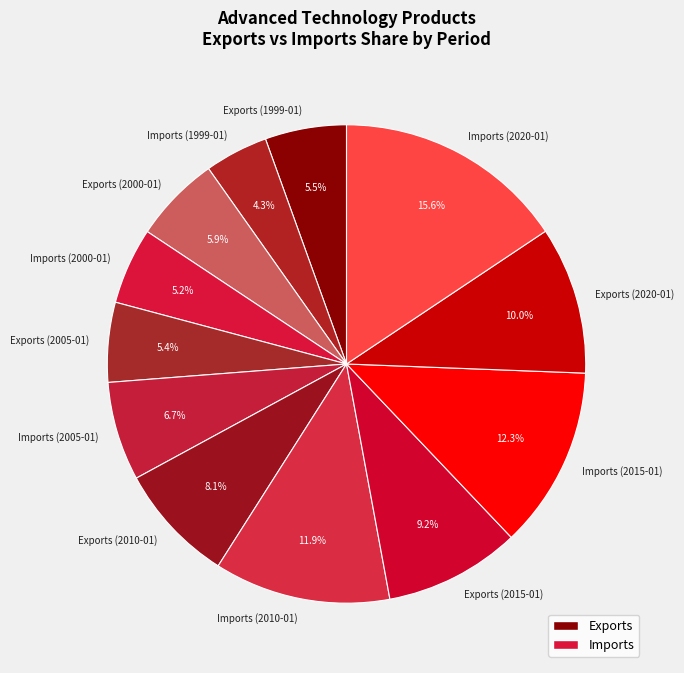

What is the ratio of the value at Exports (2005-01) to the value at Imports (2020-01)?

0.3